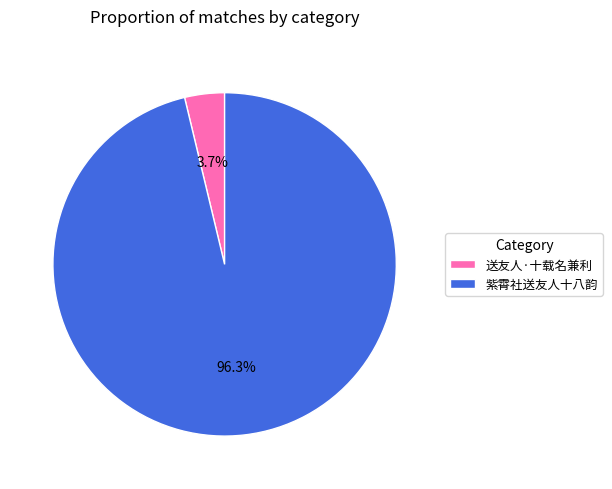

To the nearest percent, what is the difference between the largest and smallest slice percentages?

93%